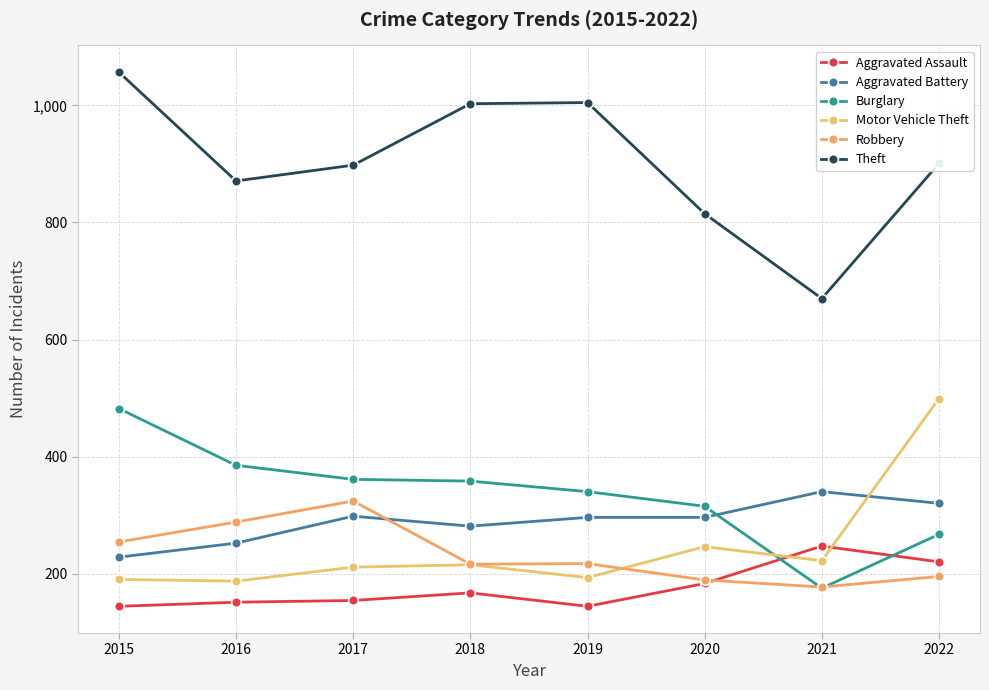

Which category has the lowest value across all series?

2015